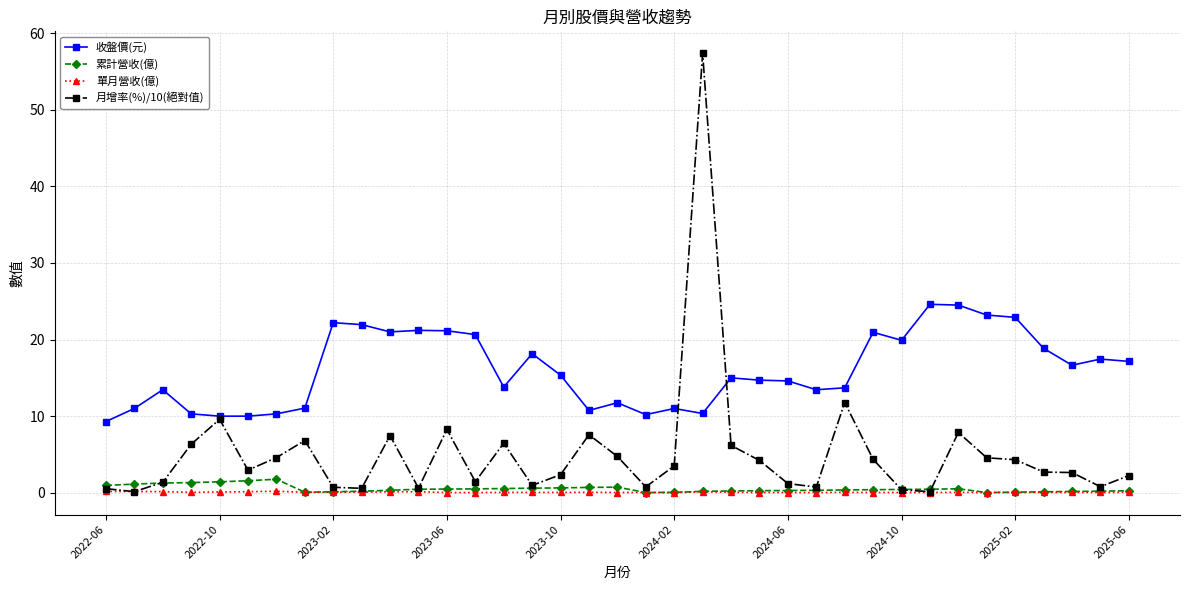

How many series are shown in this chart?

4